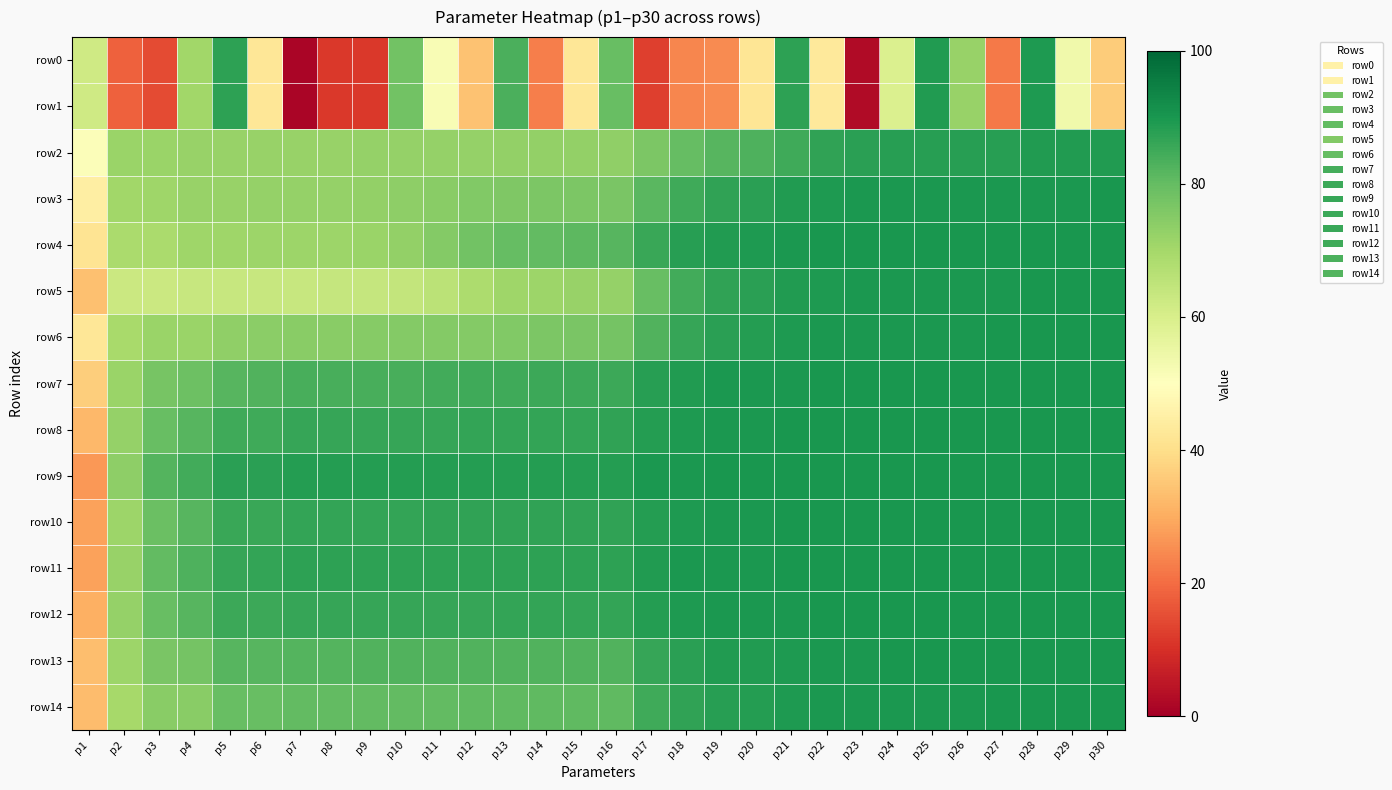

What is the difference between the highest and lowest values at p18?

65.8